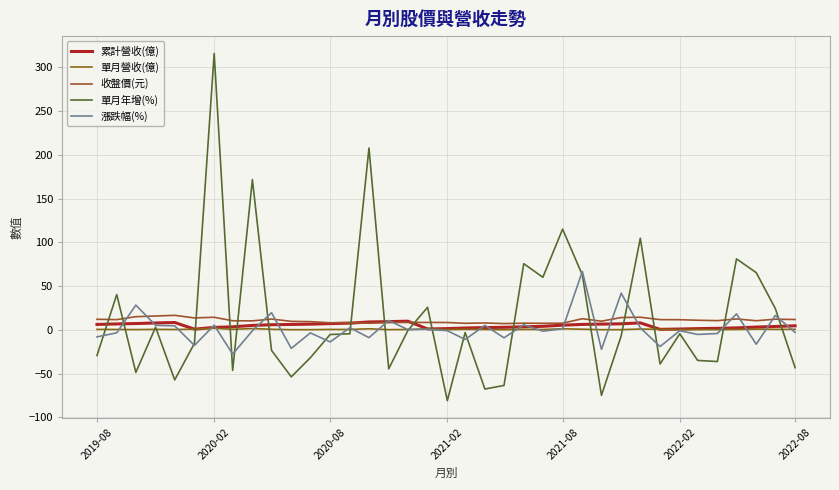

What are all the series names shown in the legend?

累計營收(億), 單月營收(億), 收盤價(元), 單月年增(%), 漲跌幅(%)